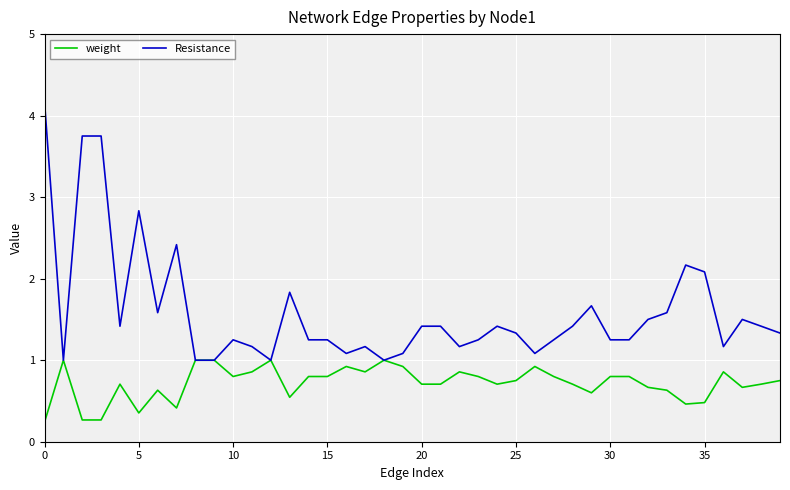

True or false: Resistance has more than 0 points higher than both neighbors.

True